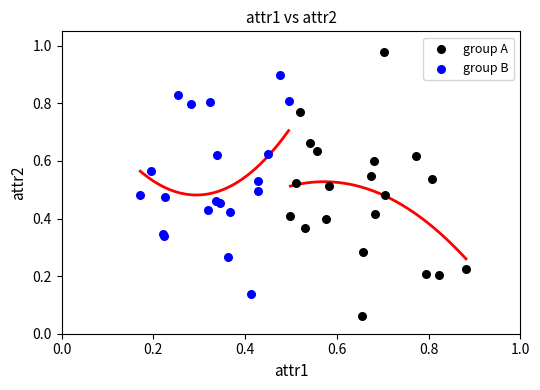

Which series contains the highest Y value?

group A